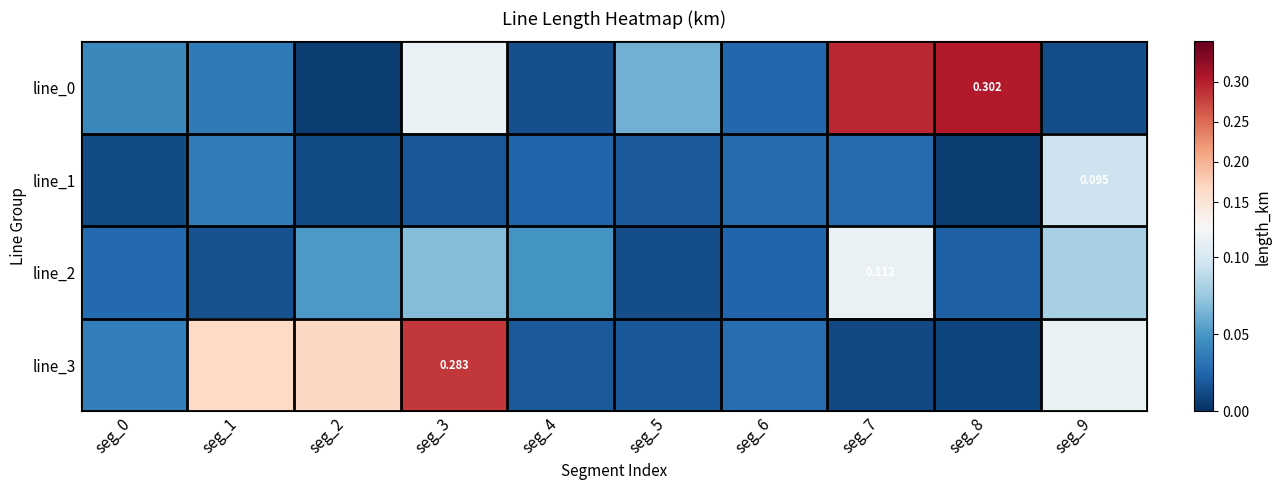

List the labels in order of line_2 value, smallest first.

seg_5, seg_1, seg_8, seg_6, seg_0, seg_4, seg_2, seg_3, seg_9, seg_7